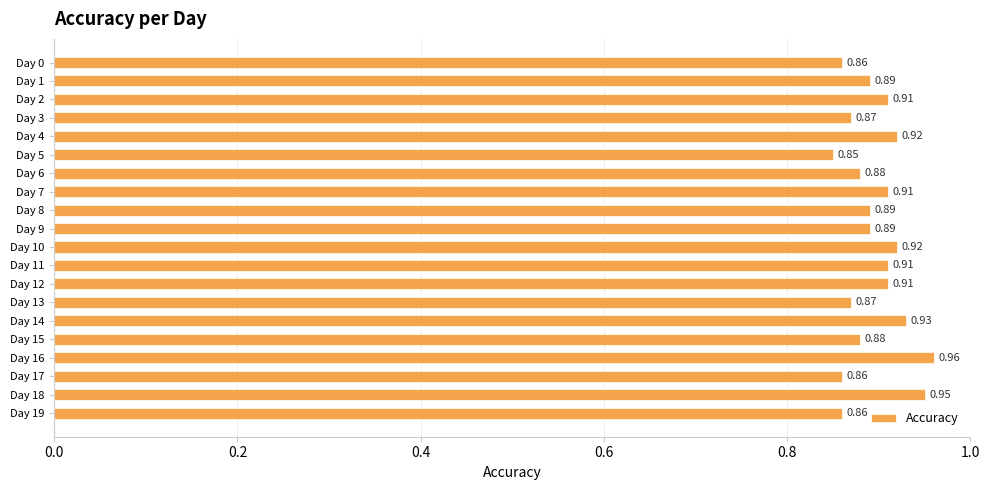

What is the sum of all values?

17.9